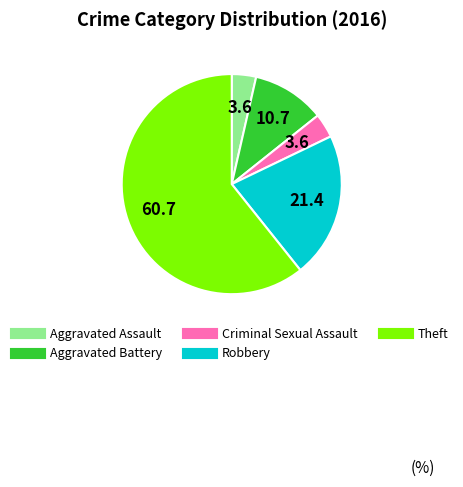

Does Aggravated Assault account for over 50% of the chart?

No